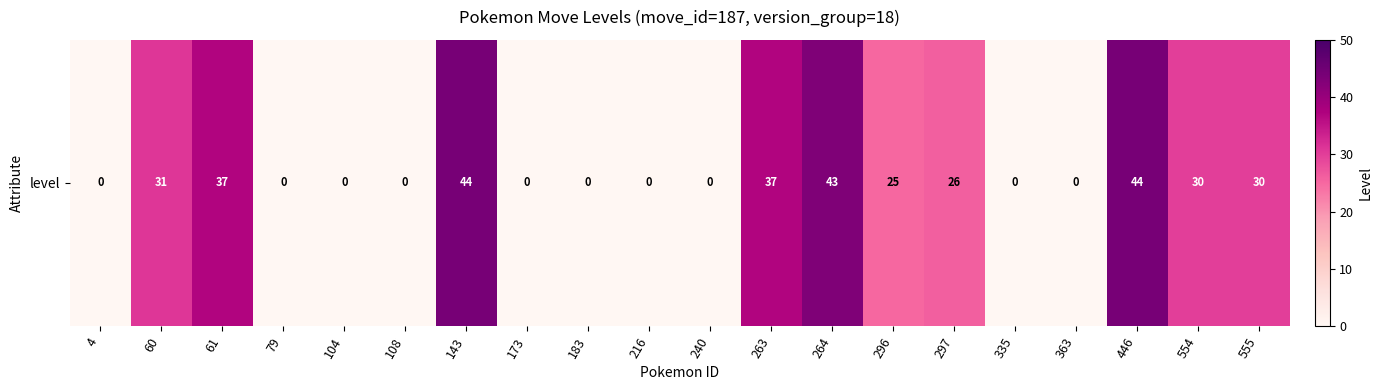

What is the sum of all values?

347